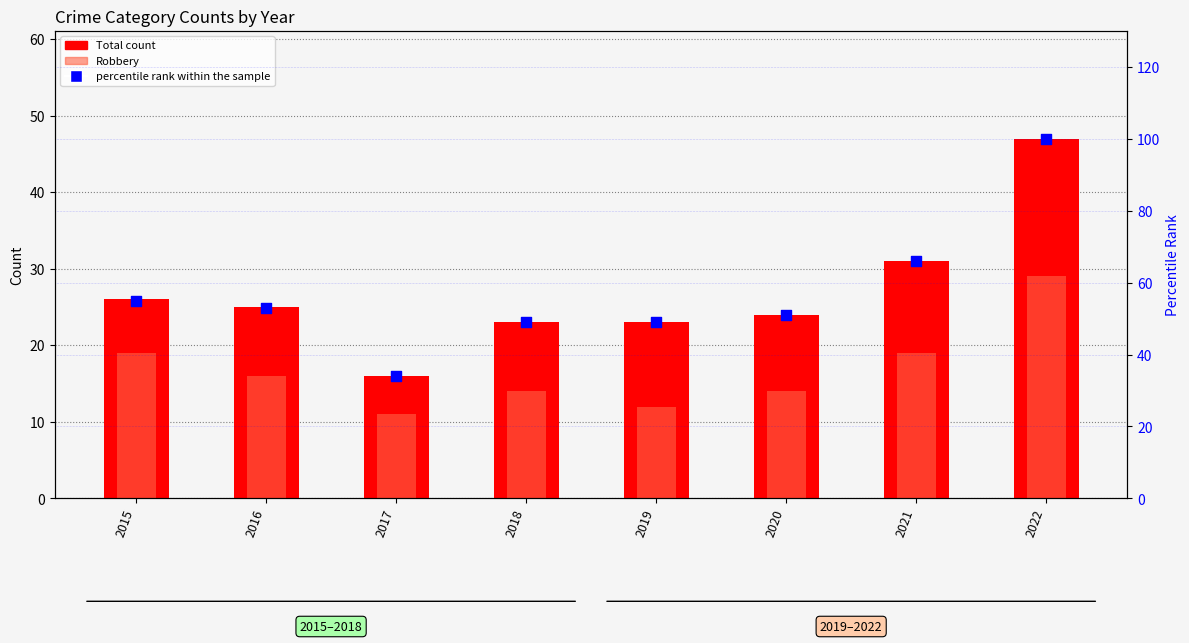

Which series reaches the maximum Y coordinate?

percentile rank within the sample